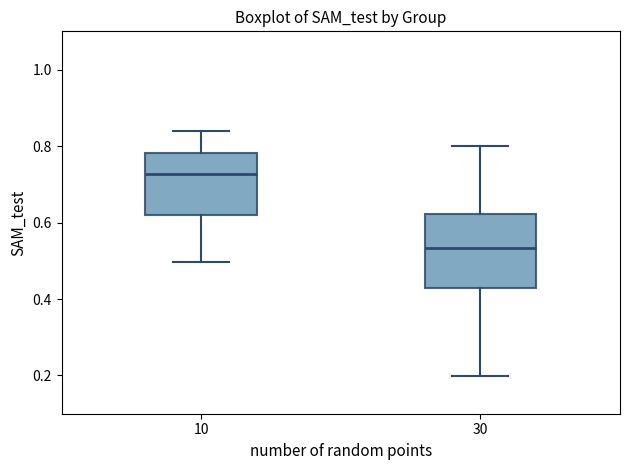

Which box is the tallest, from its lower edge to its upper edge?

30